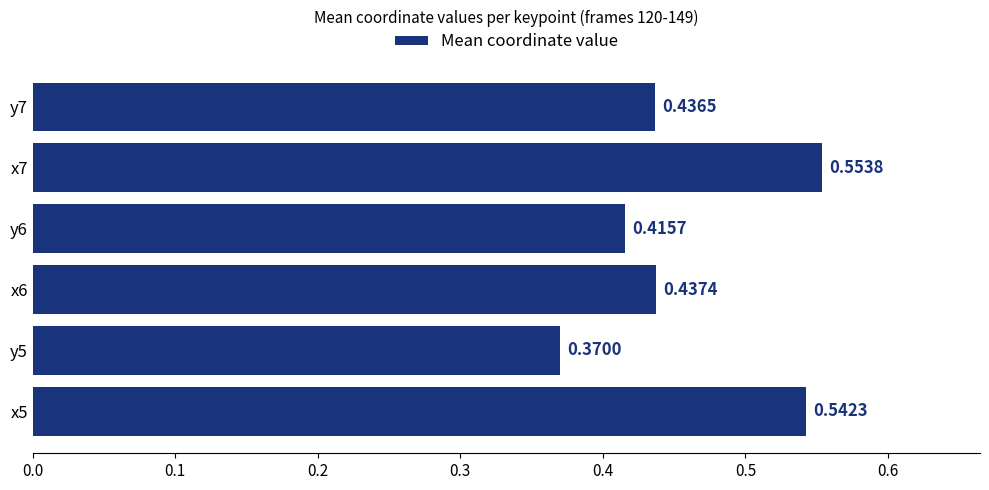

Which label corresponds to the largest value in the chart?

x7